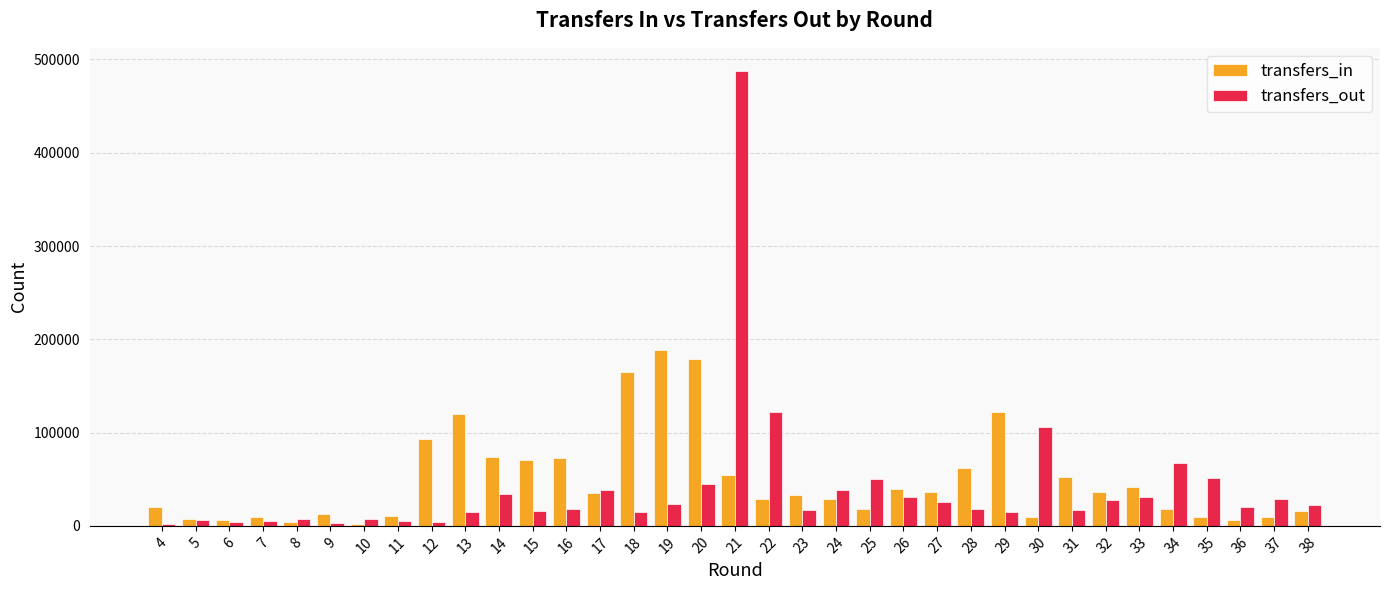

How many bars are there in each group?

2